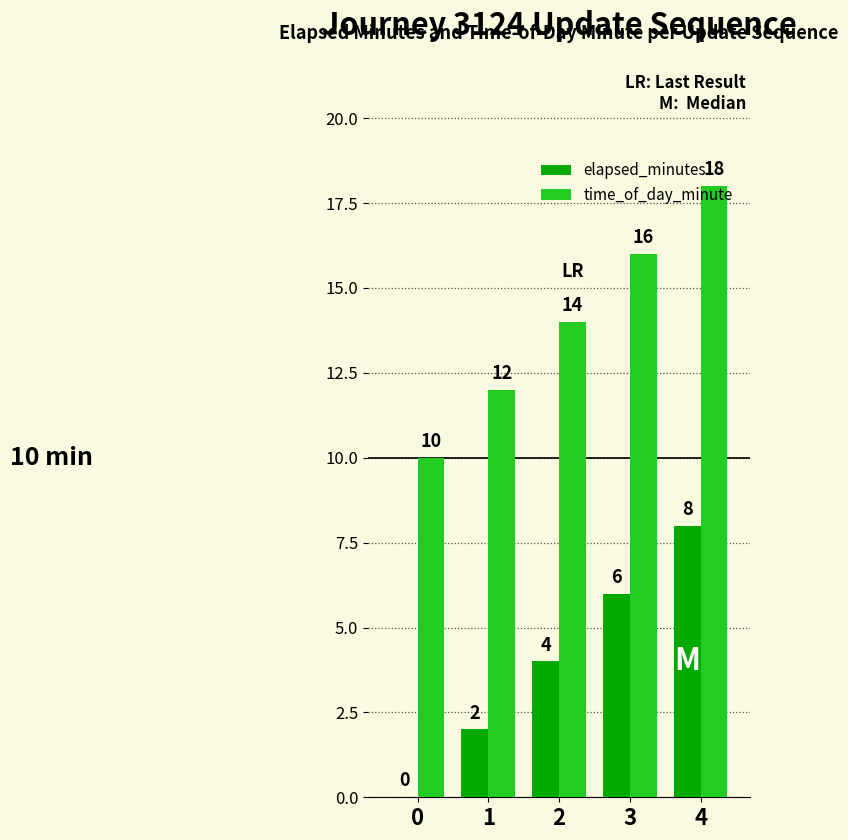

At which category is the sum across all series the highest?

4